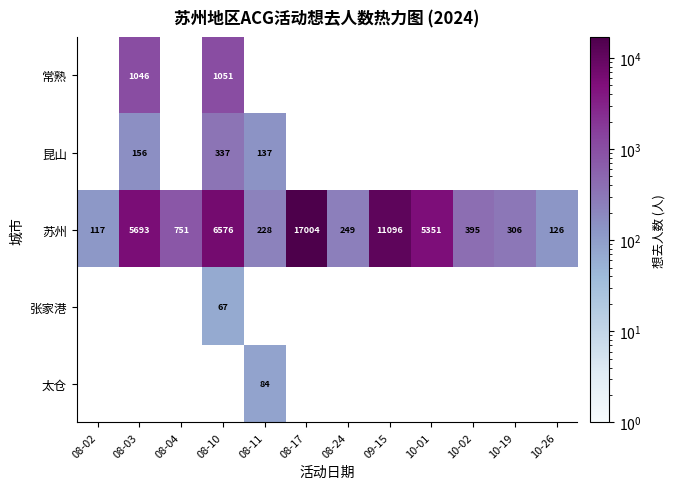

Is it true that 苏州 equals 6576 at 08-10?

True